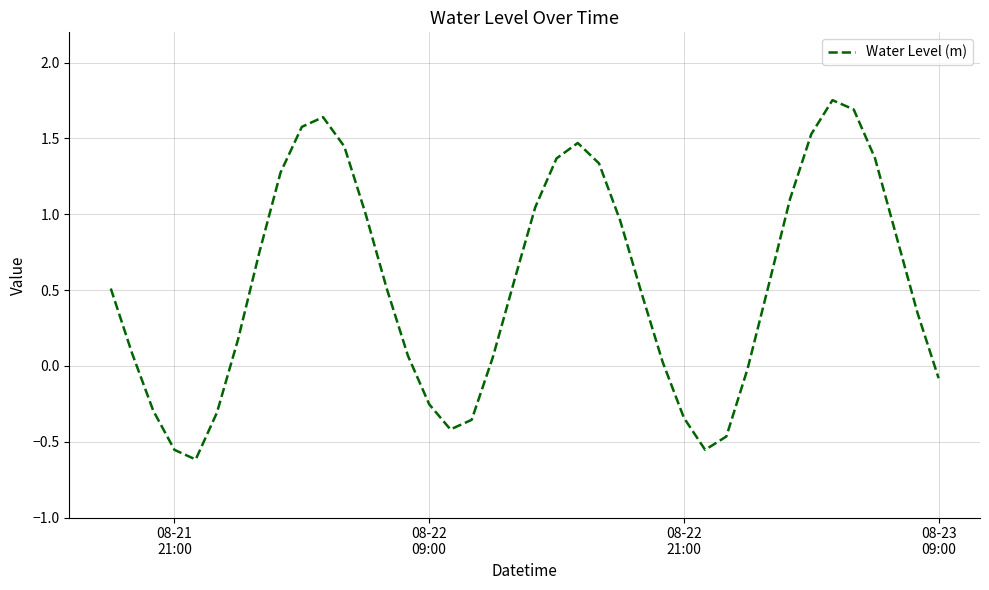

What is the difference between the maximum and minimum values?

2.4